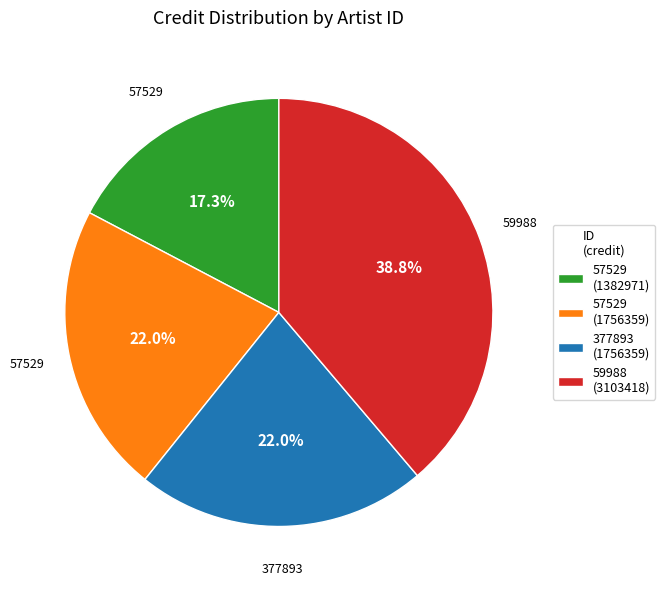

Is it true that 57529 (1382971) is 32% of the pie?

False